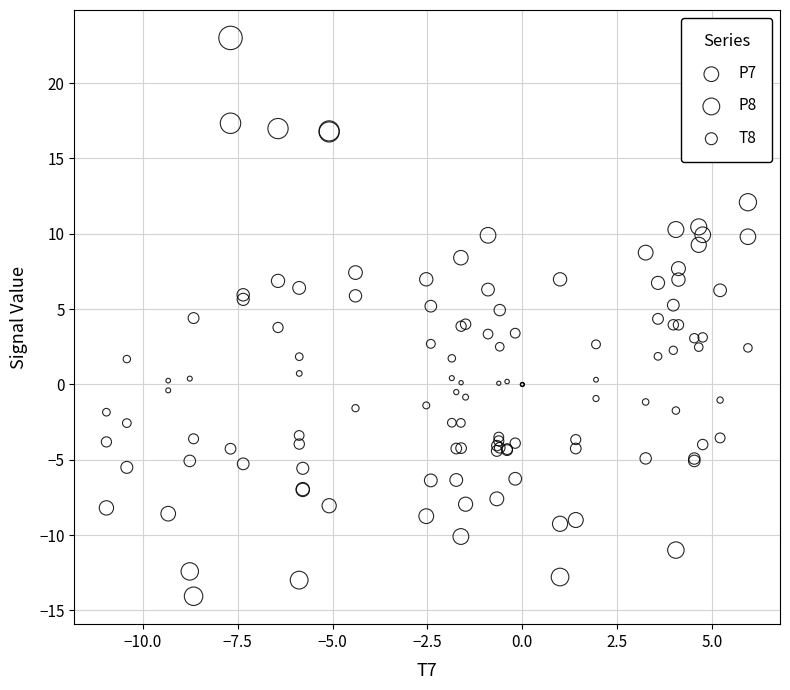

Which series reaches the minimum Y coordinate?

P7